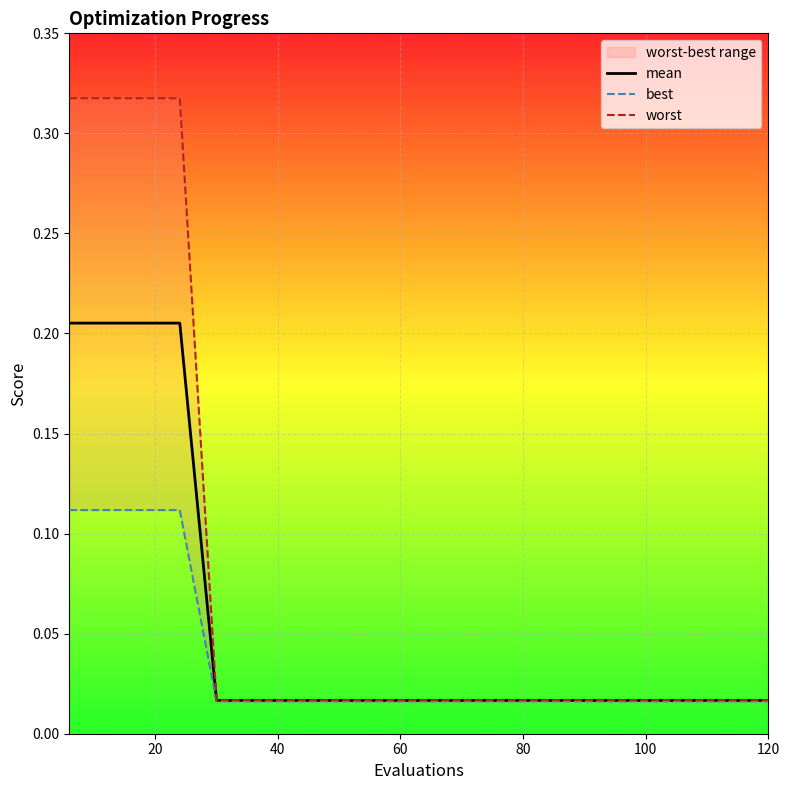

Is this an area chart (filled region under the line)?

No